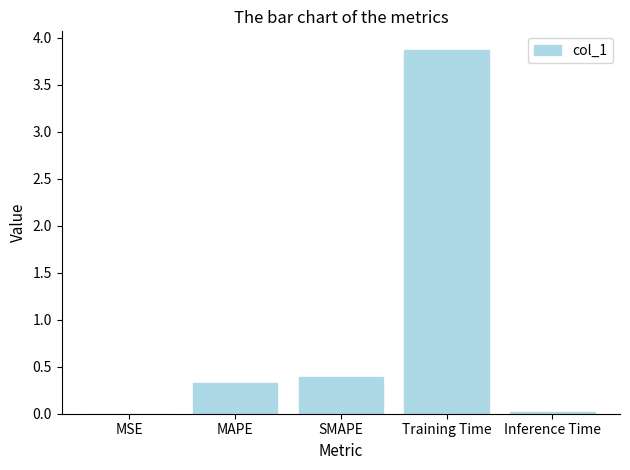

The value at Inference Time is 0.0. True or false?

True